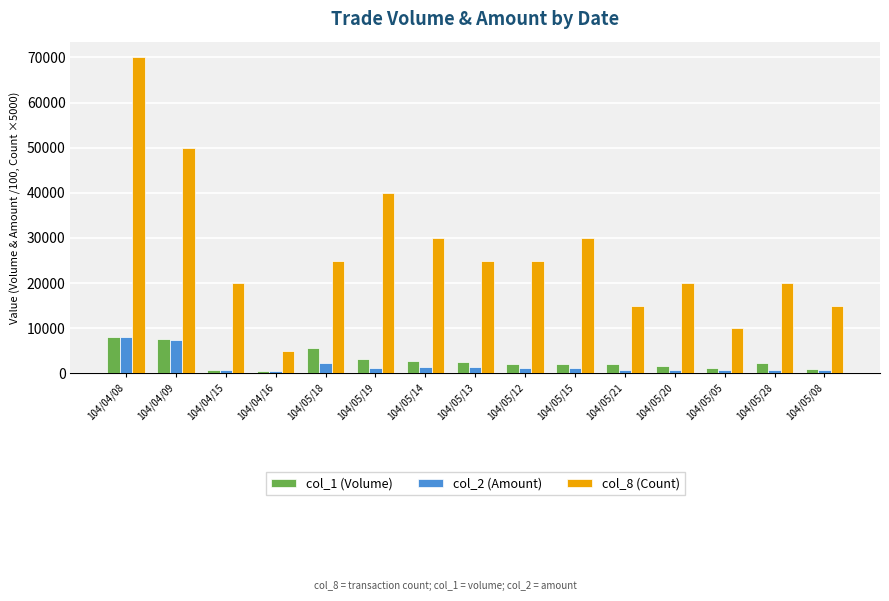

Is the value of col_8 (Count) at 104/05/13 greater than the value of col_1 (Volume) at 104/04/15?

Yes